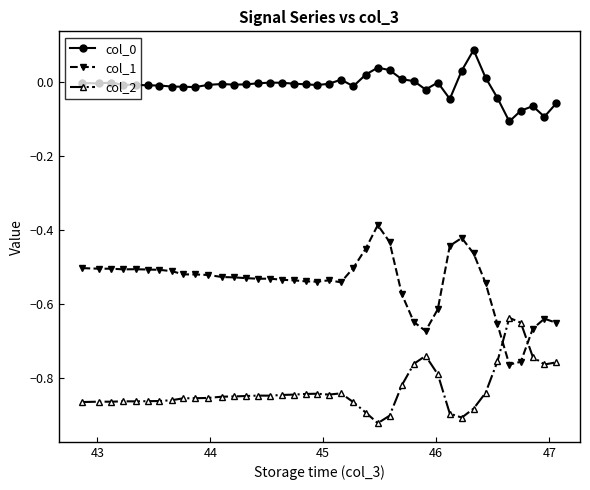

True or false: col_0 has more than 0 points higher than both neighbors.

True